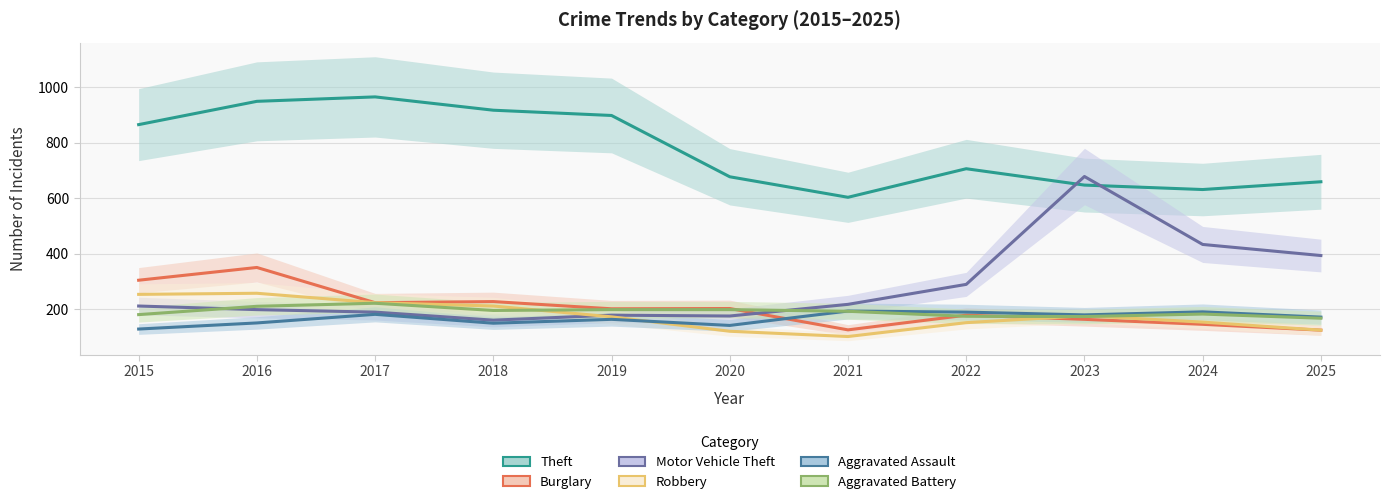

Is the value of Aggravated Assault at 2016 greater than the value of Burglary at 2023?

No